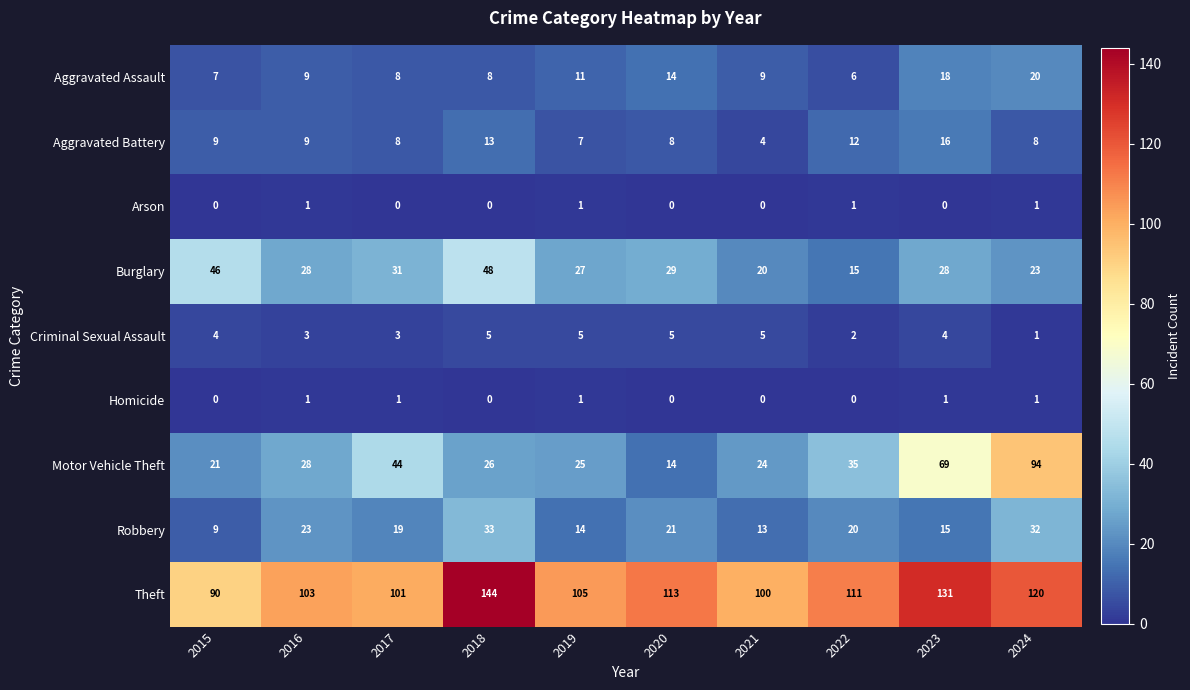

Which series has the largest total across all categories?

Theft